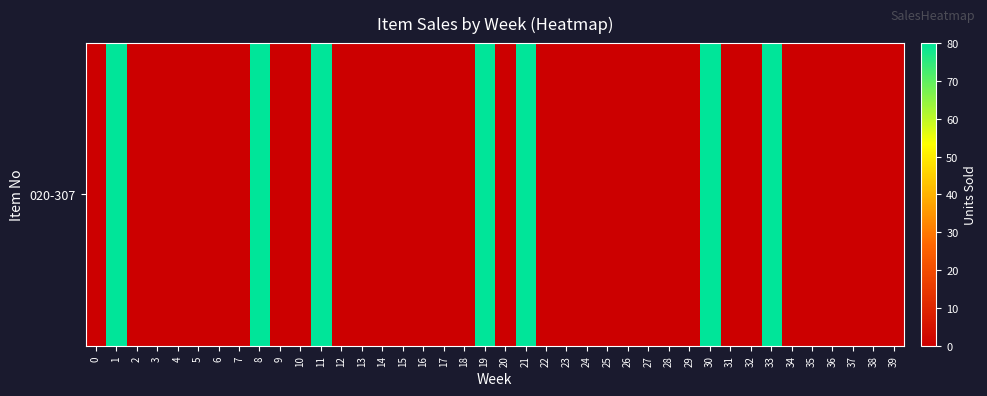

Is it true that the value at 8 is 80?

True